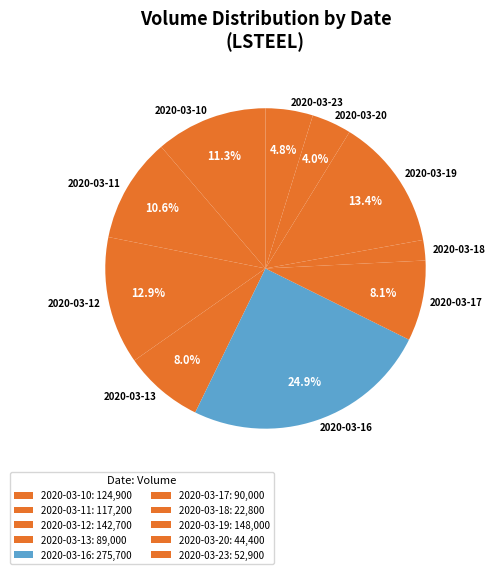

Which has a higher value, 2020-03-11 or 2020-03-13?

2020-03-11